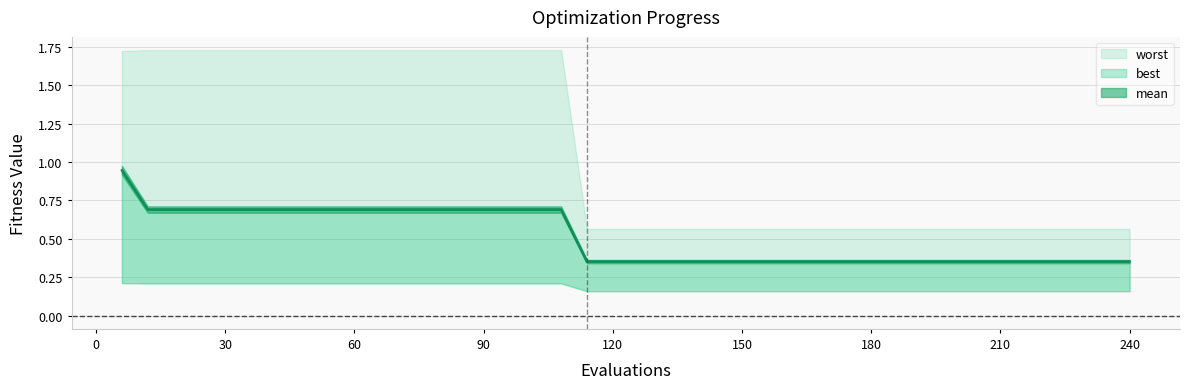

How many lines are shown in the chart?

3